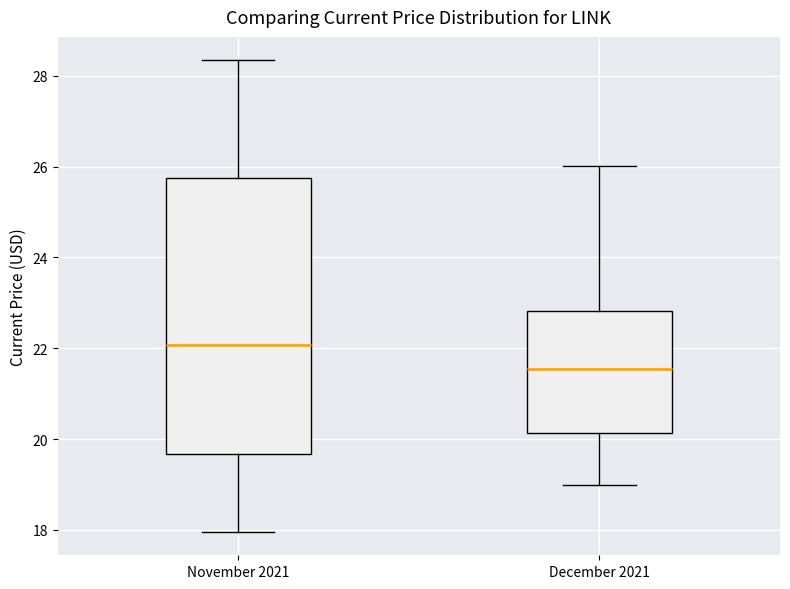

Reading left to right, read every box against the y-axis: the position of its median line, the range the box covers, and the ends of its whiskers. The values are not printed on the chart, so give them approximately, as read against the axis.

November 2021: median 22.0, box 19.6 to 25.8, whiskers 18.0 to 28.4
December 2021: median 21.6, box 20.2 to 22.8, whiskers 19.0 to 26.0